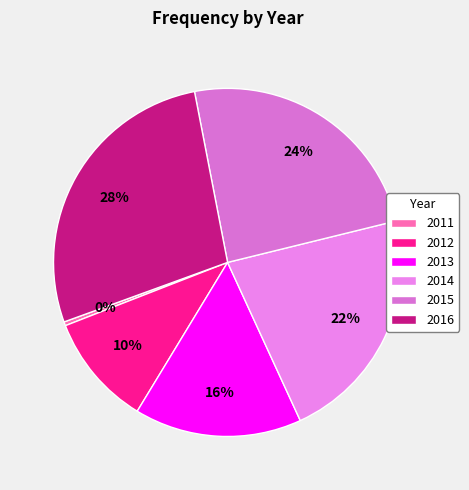

How many segments does this pie chart have?

6